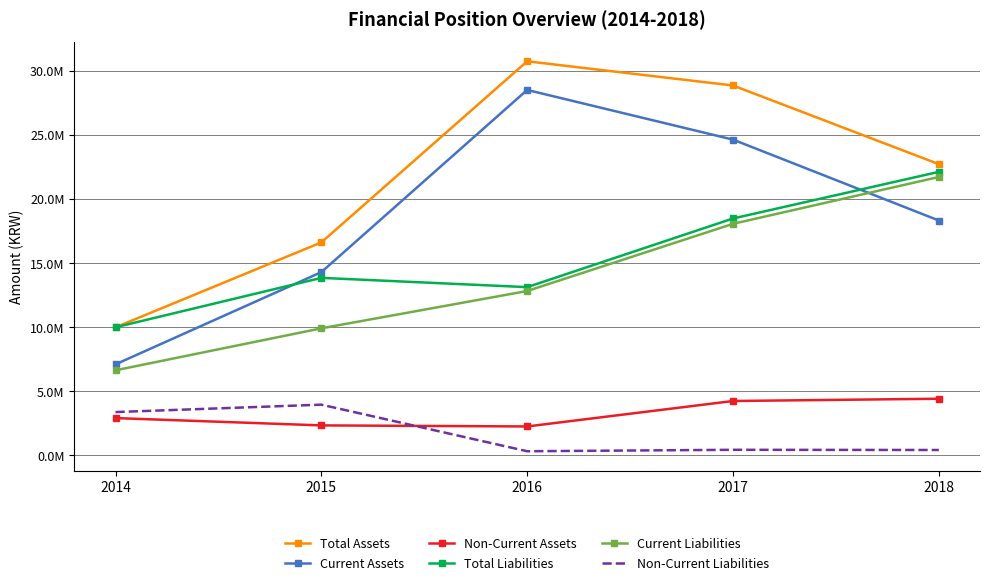

What are all the series names shown in the legend?

Total Assets, Current Assets, Non-Current Assets, Total Liabilities, Current Liabilities, Non-Current Liabilities